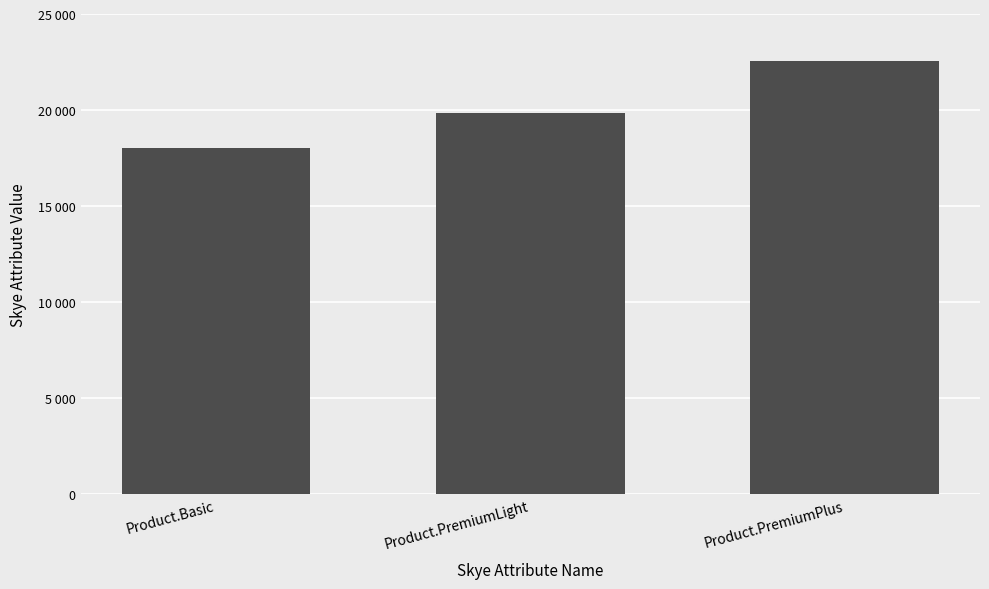

At which category does the chart reach its minimum across all series?

Product.Basic